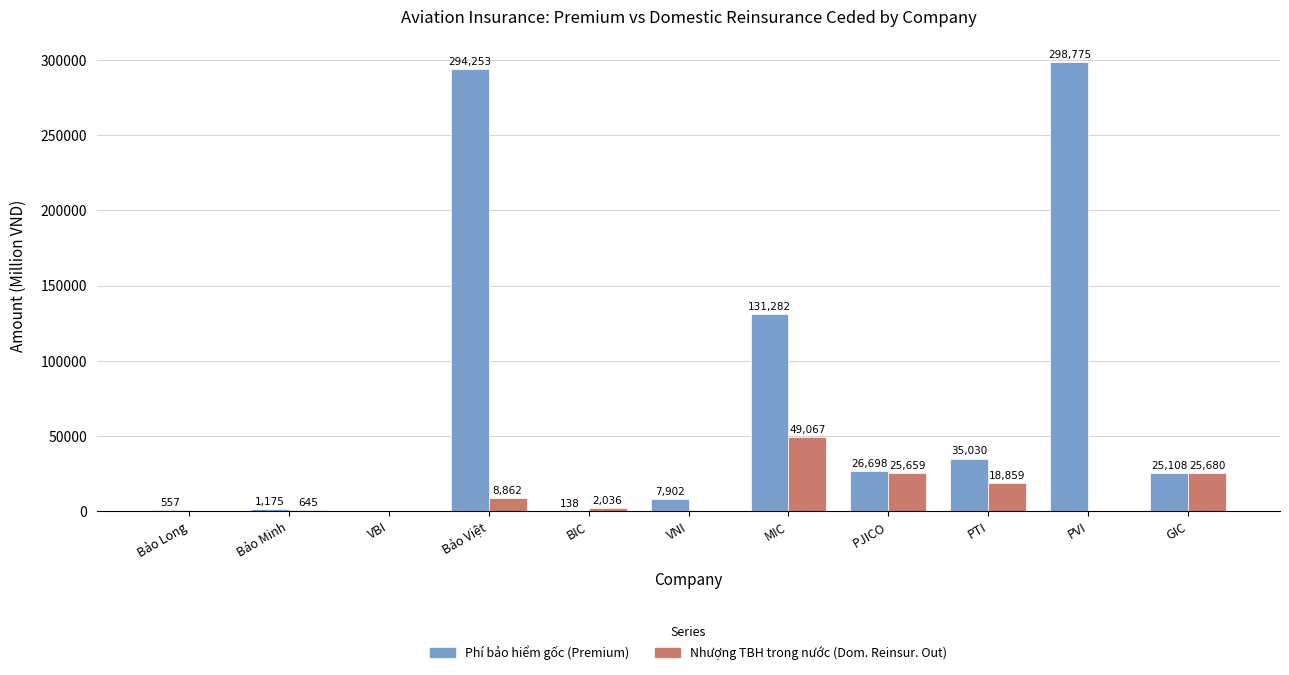

What is the average value of the Phí bảo hiểm gốc (Premium) series?

74629